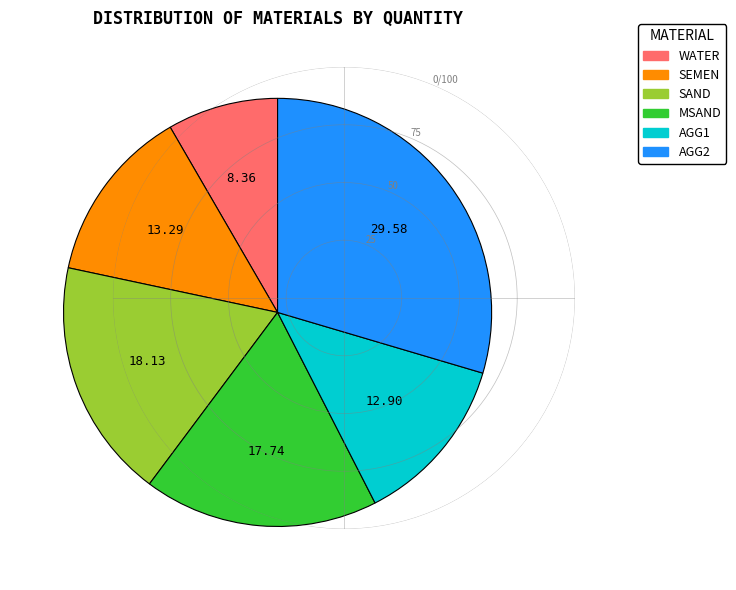

Which category has the smallest portion of the pie?

WATER